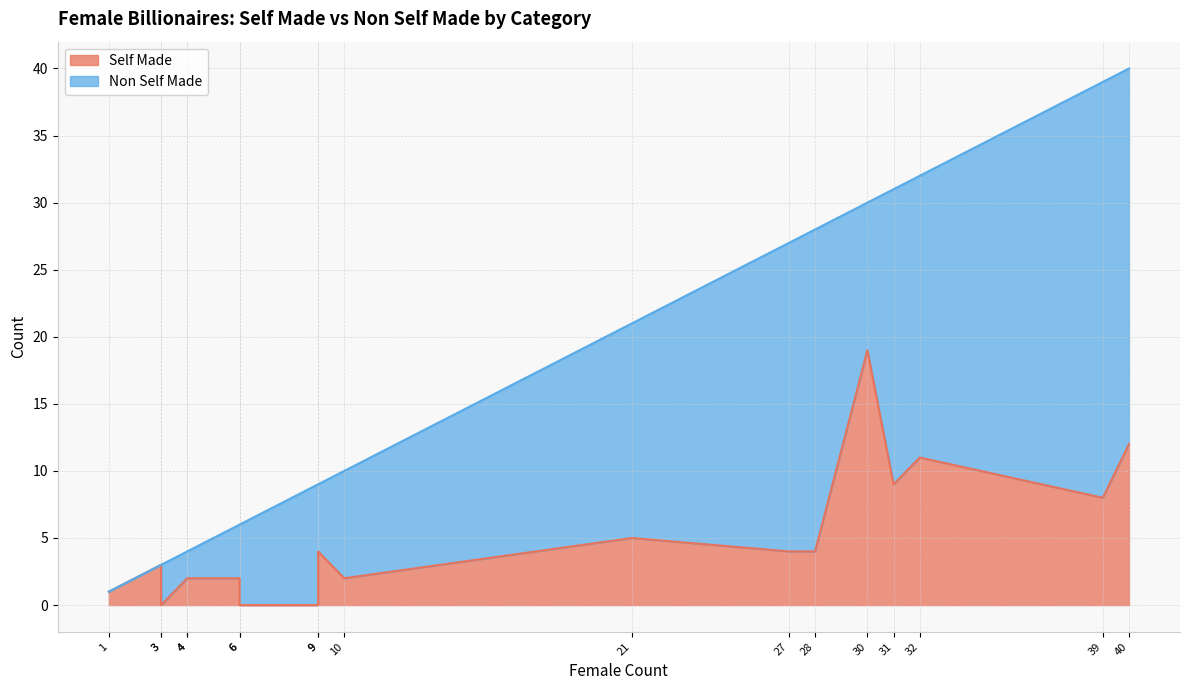

The value of Non Self Made at Finance & Investments is 8. True or false?

False